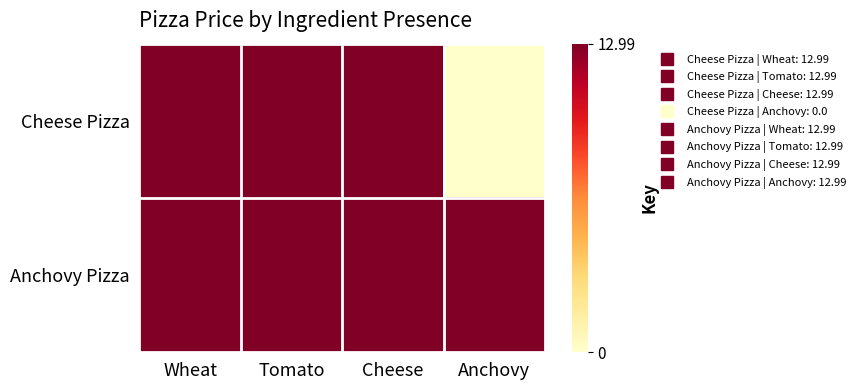

List the series in order of their peak value, lowest first.

Cheese Pizza, Anchovy Pizza